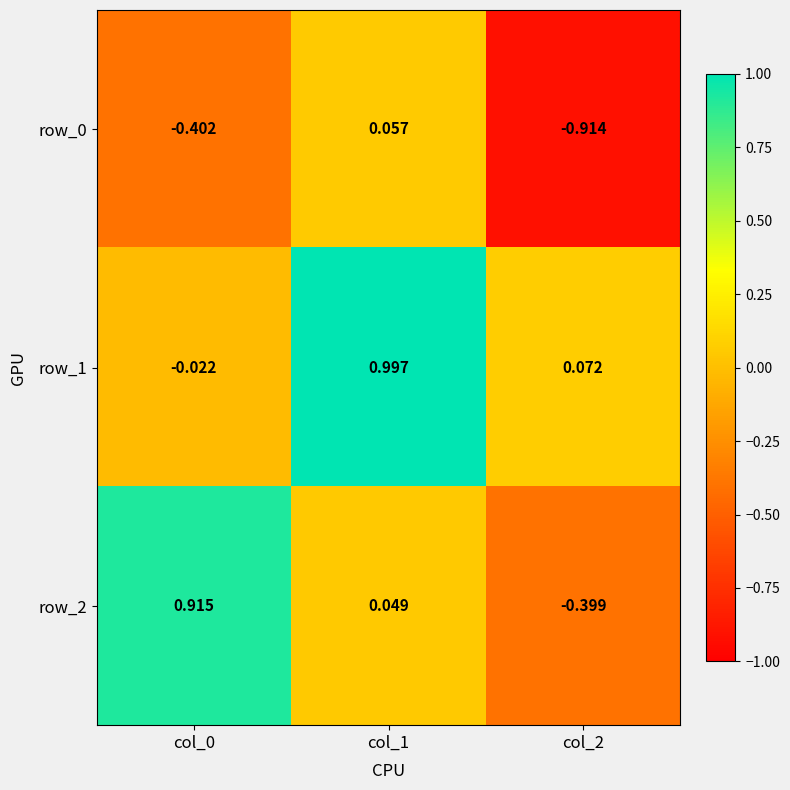

What is the total value across all series at col_2?

-1.2